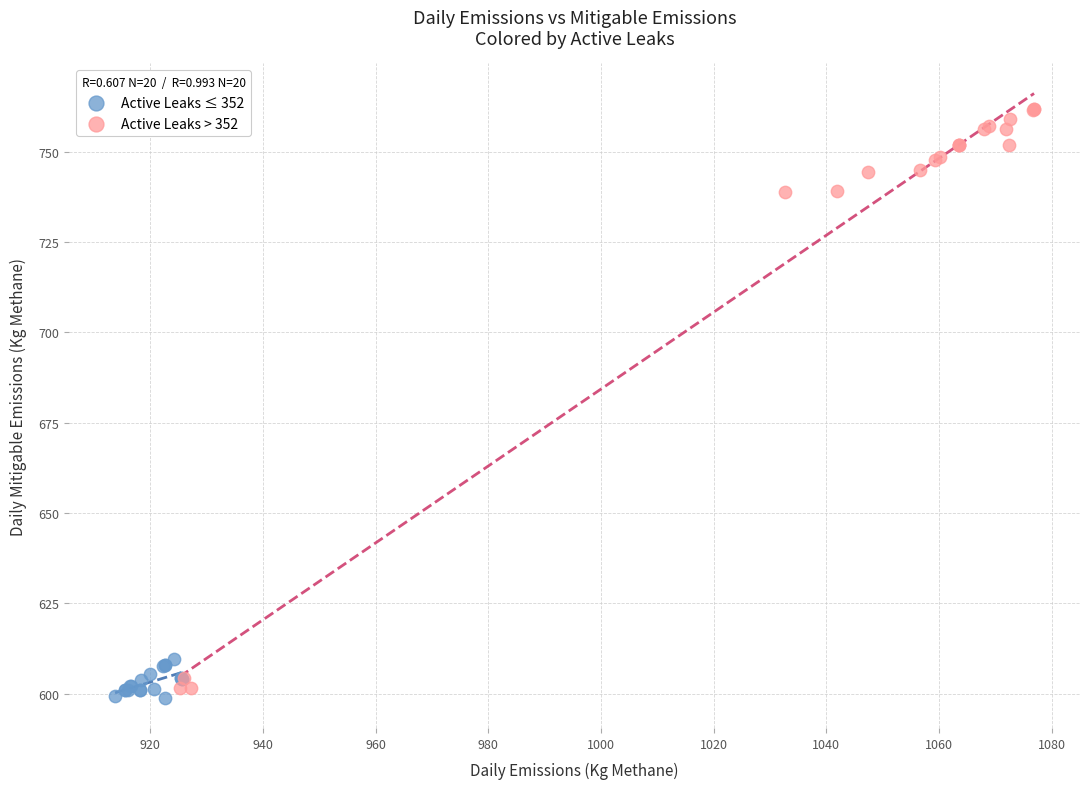

Which series has the widest spread of Y values?

Active Leaks > 352